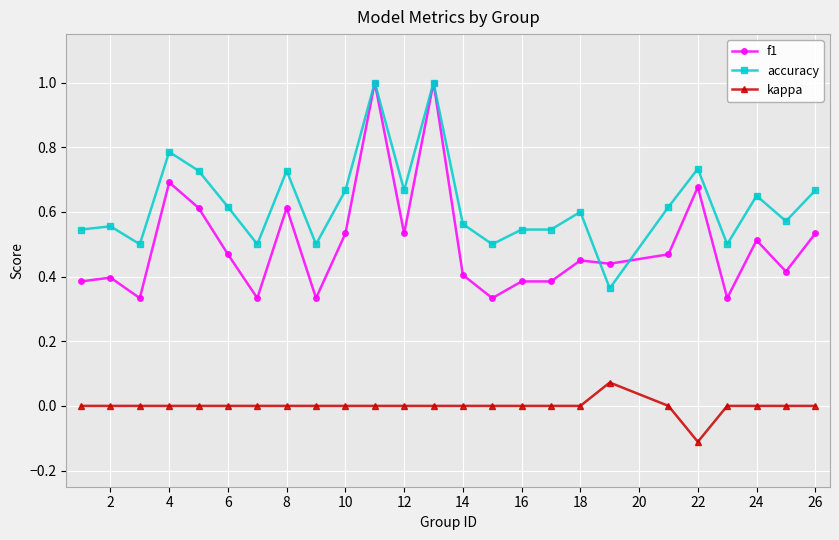

True or false: accuracy and kappa intersect in this chart.

False